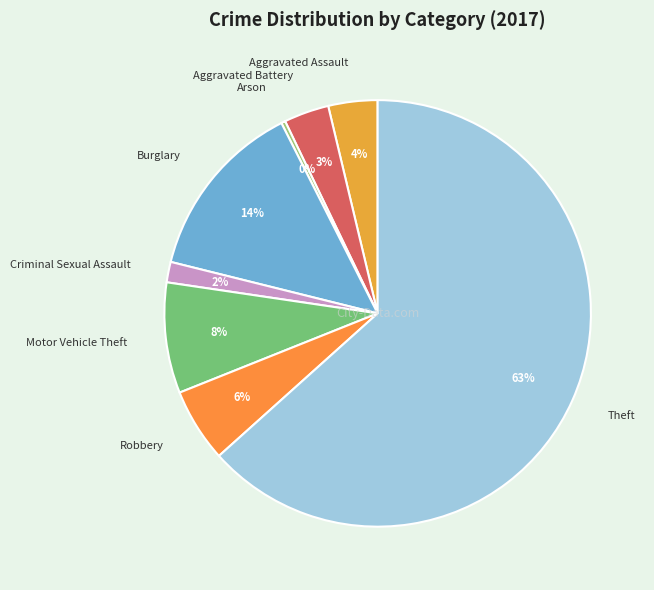

To the nearest percent, what portion does Theft represent?

63%